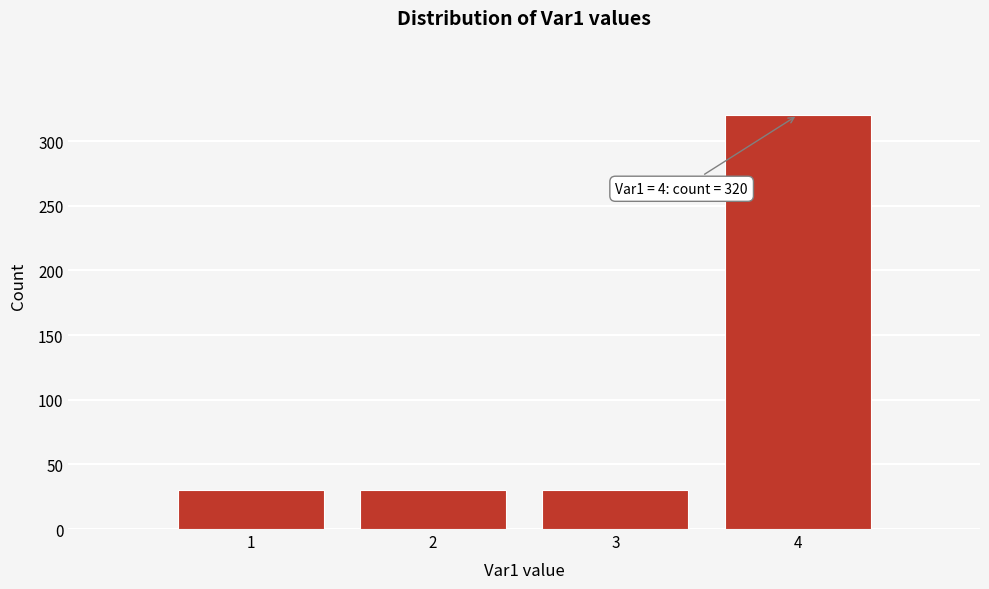

Over which range of the x-axis is the bar tallest?

3.5 to 4.5